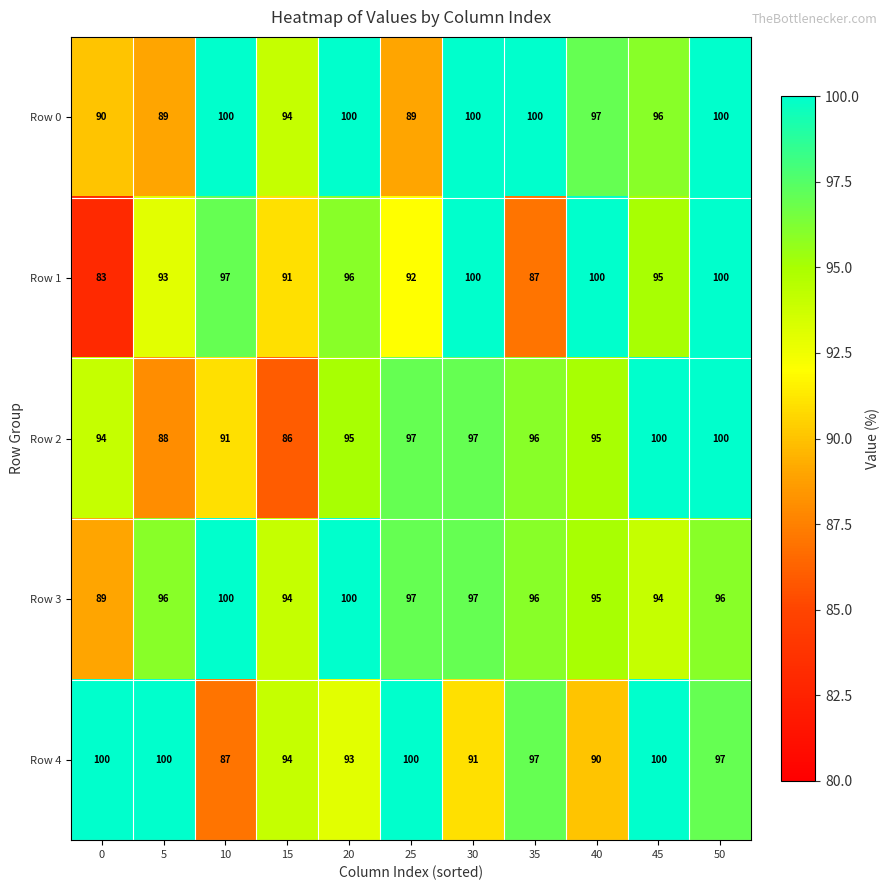

The Row 1 series shows 100 at 40. True or false?

True